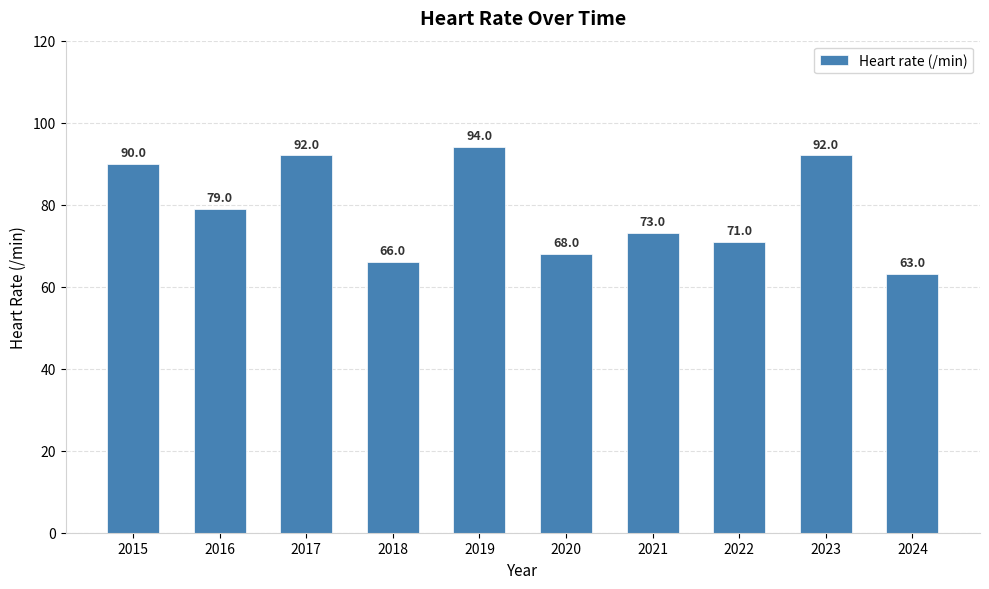

What is the minimum value shown in the chart?

63